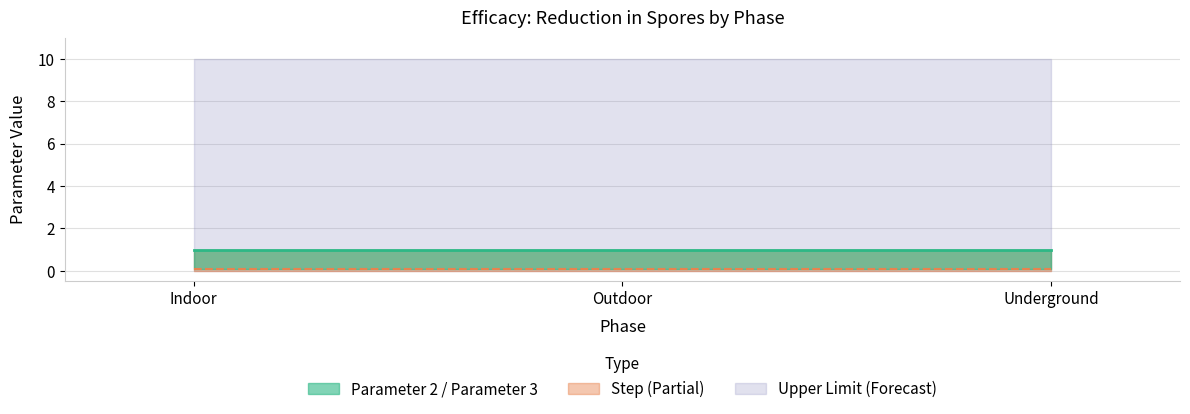

At which category is the sum across all series the highest?

Indoor